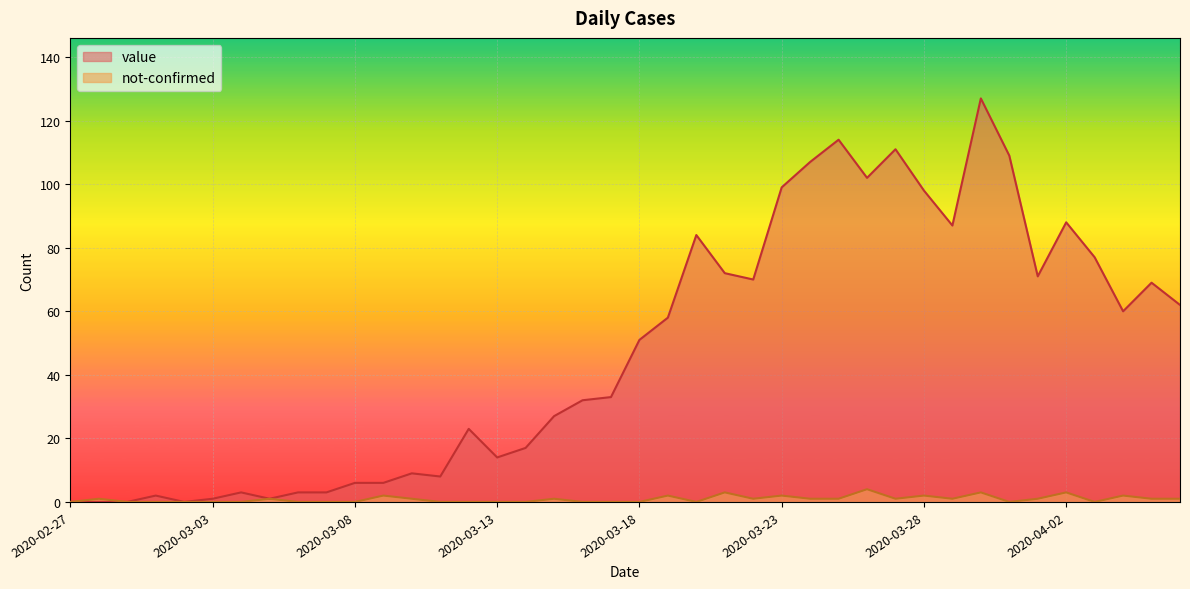

Between 2020-03-01 and 2020-03-16, which series saw the biggest shift?

value